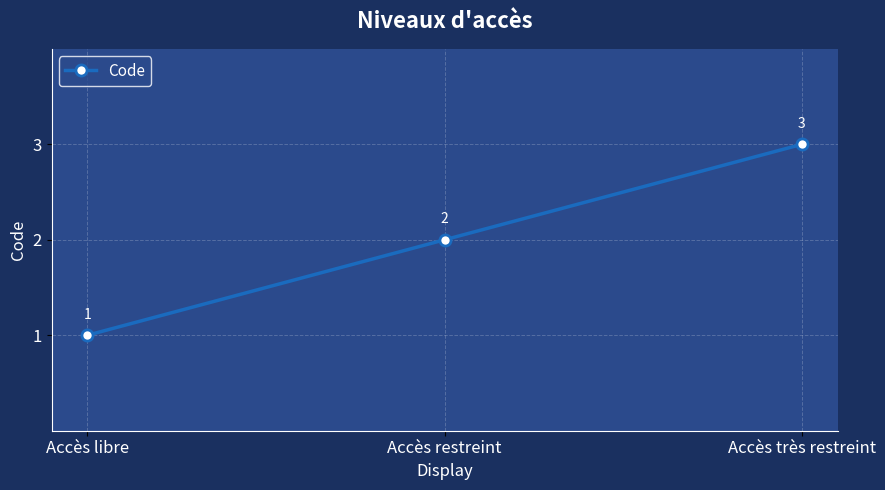

What is the difference between the maximum and minimum values?

2